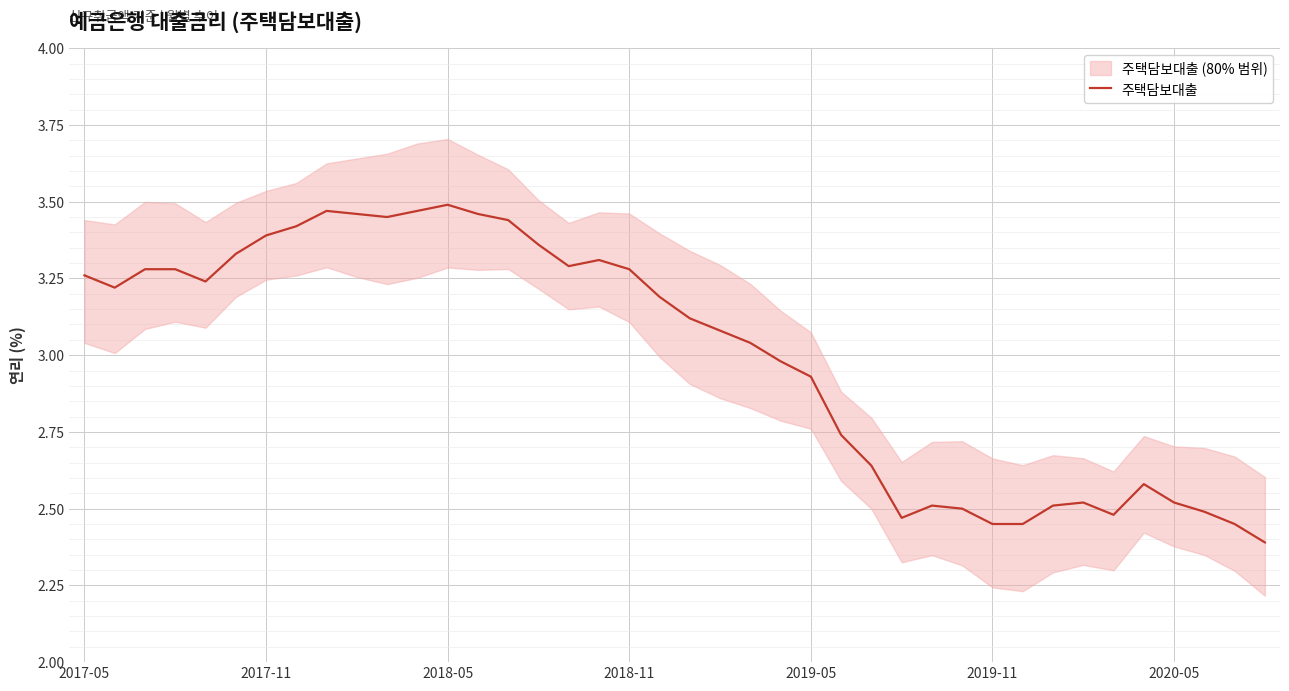

Where does the 주택담보대출 series first go above 3?

2017-05